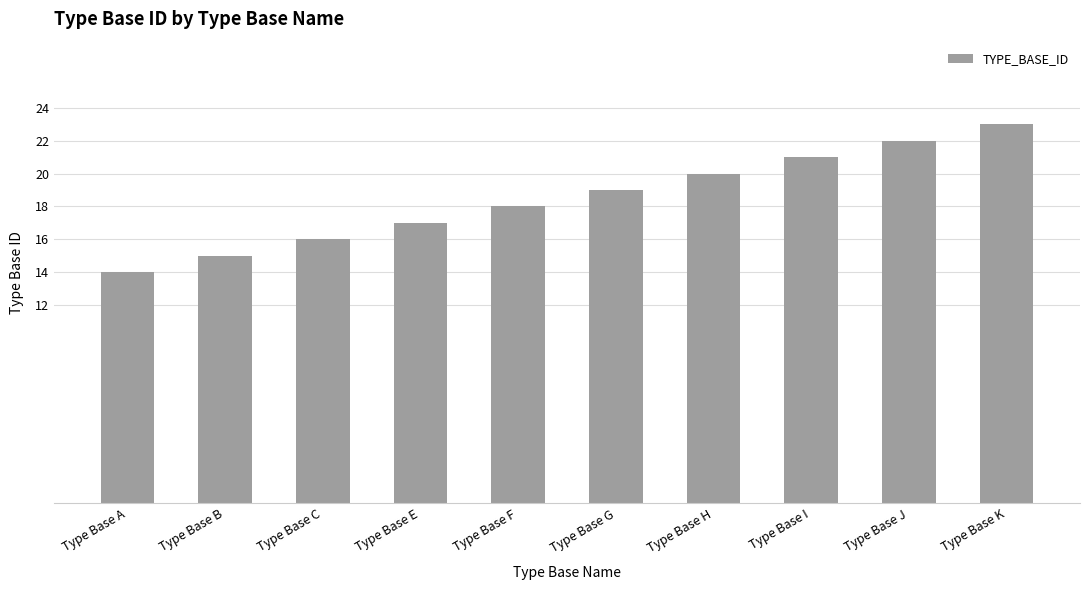

Rank the categories by value from highest to lowest.

Type Base K, Type Base J, Type Base I, Type Base H, Type Base G, Type Base F, Type Base E, Type Base C, Type Base B, Type Base A